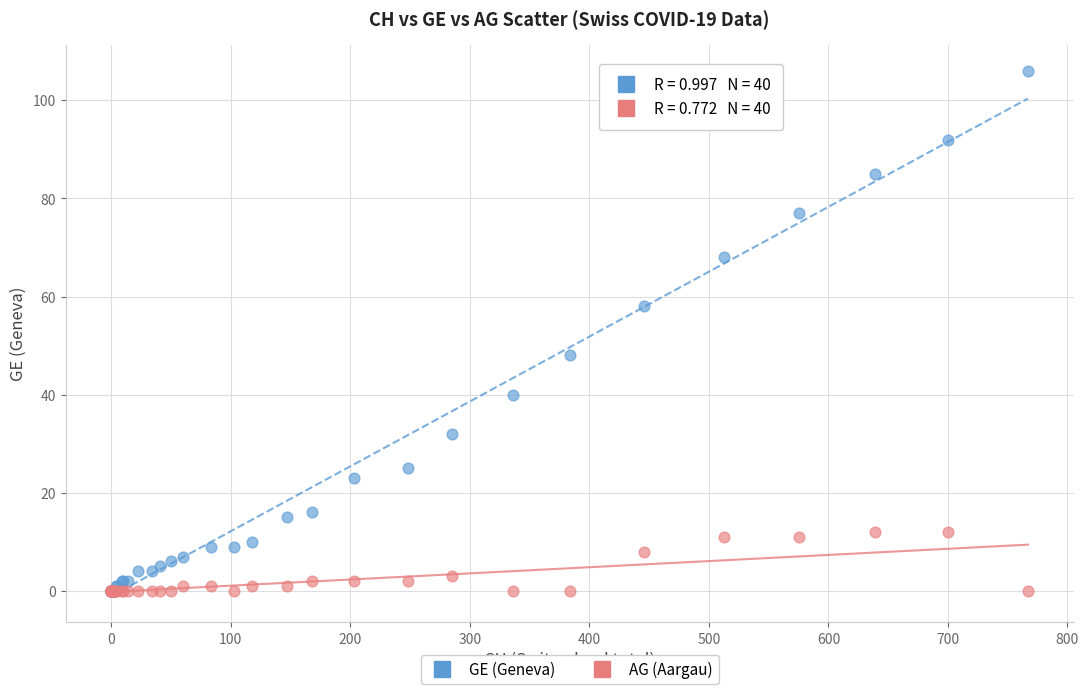

Which series contains the highest Y value?

GE (Geneva)